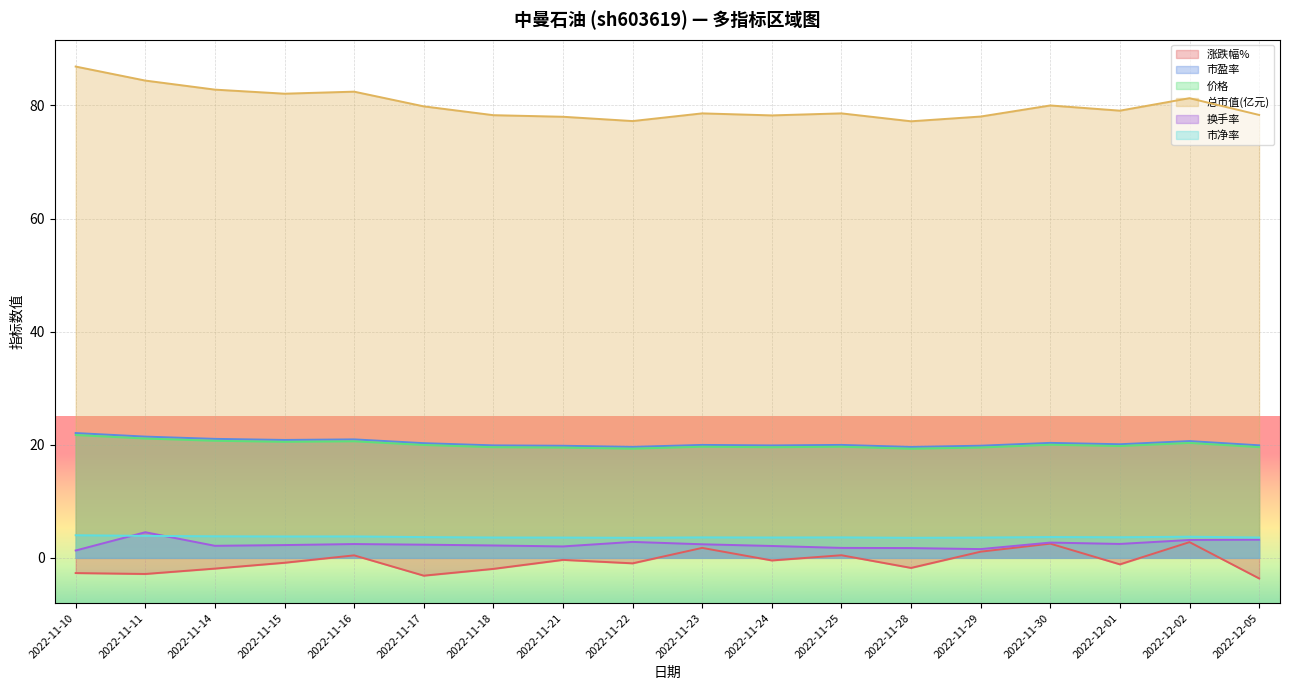

What is the difference between the maximum and minimum values in the 价格 series?

2.4